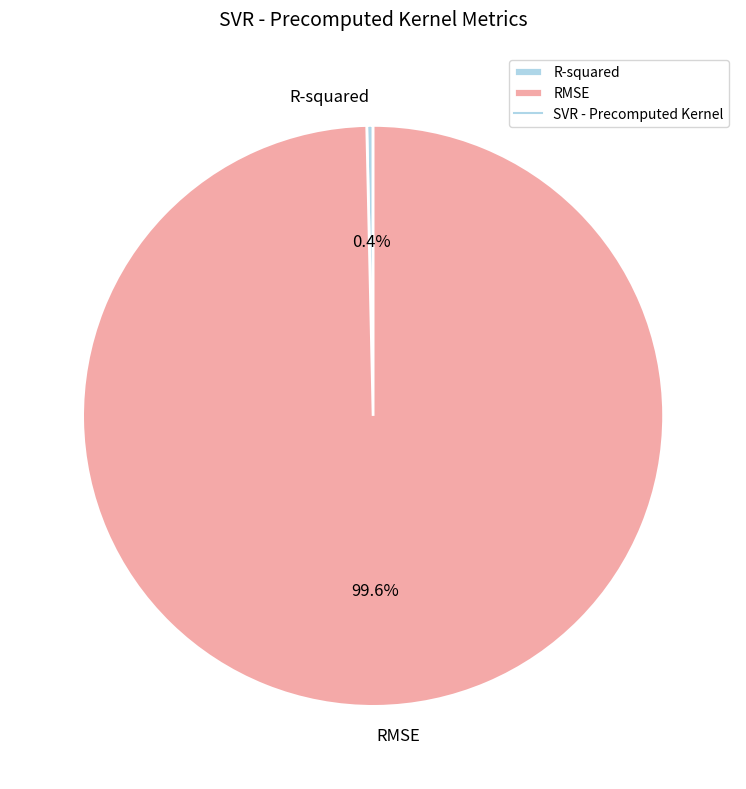

How many segments does this pie chart have?

2